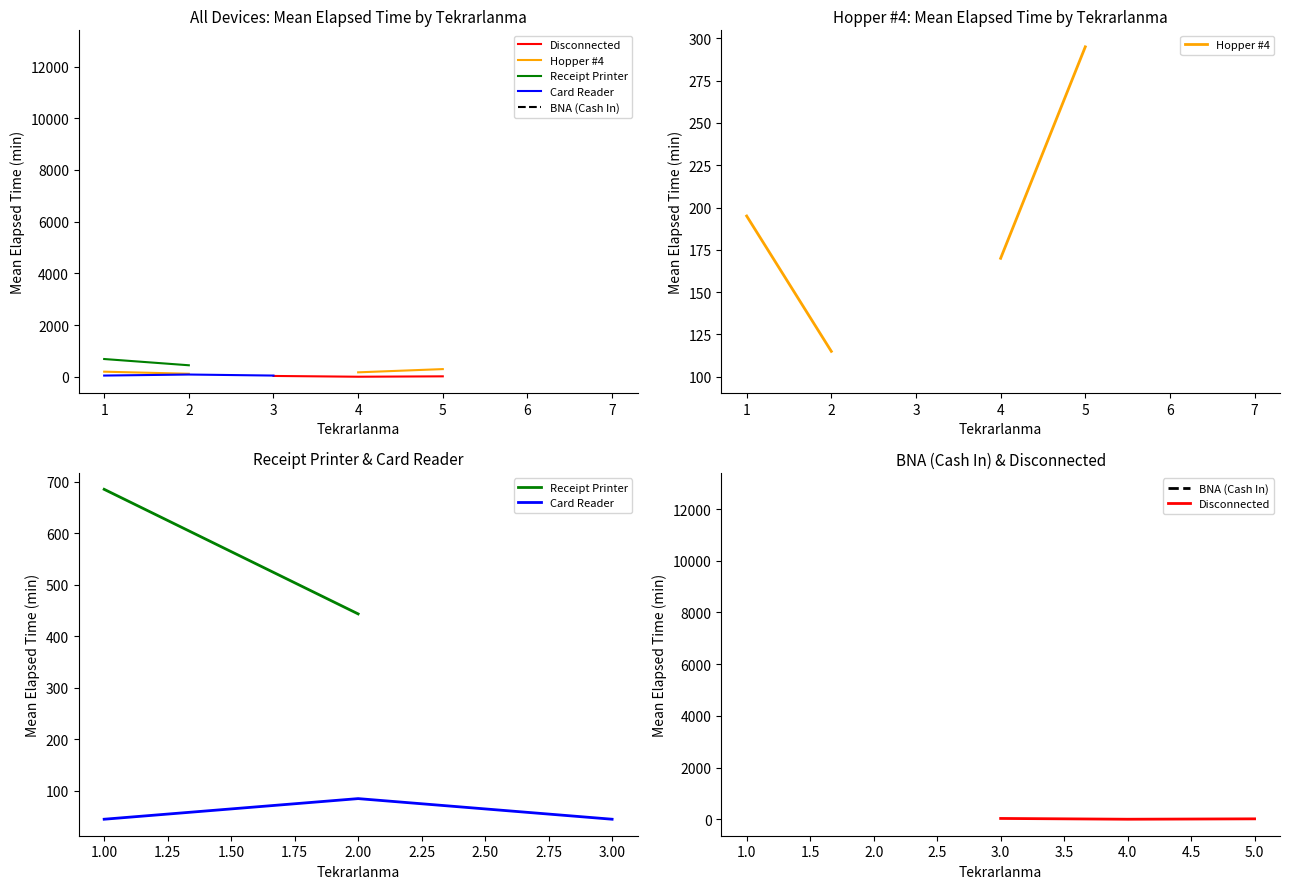

Does the chart have visible grid lines?

No